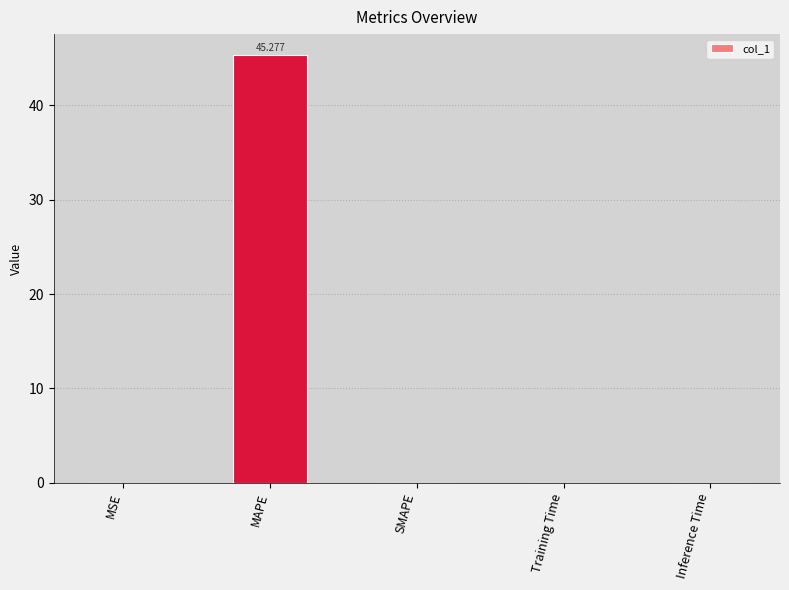

At which category does the chart reach its peak across all series?

MAPE